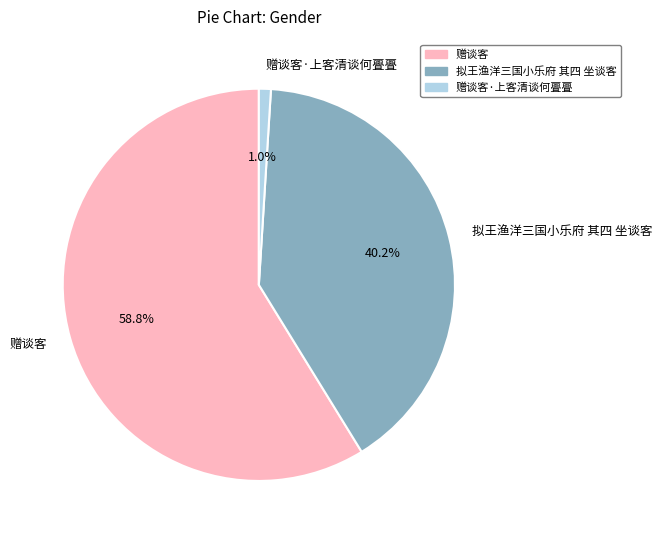

Which has a higher value, 赠谈客·上客清谈何亹亹 or 拟王渔洋三国小乐府 其四 坐谈客?

拟王渔洋三国小乐府 其四 坐谈客